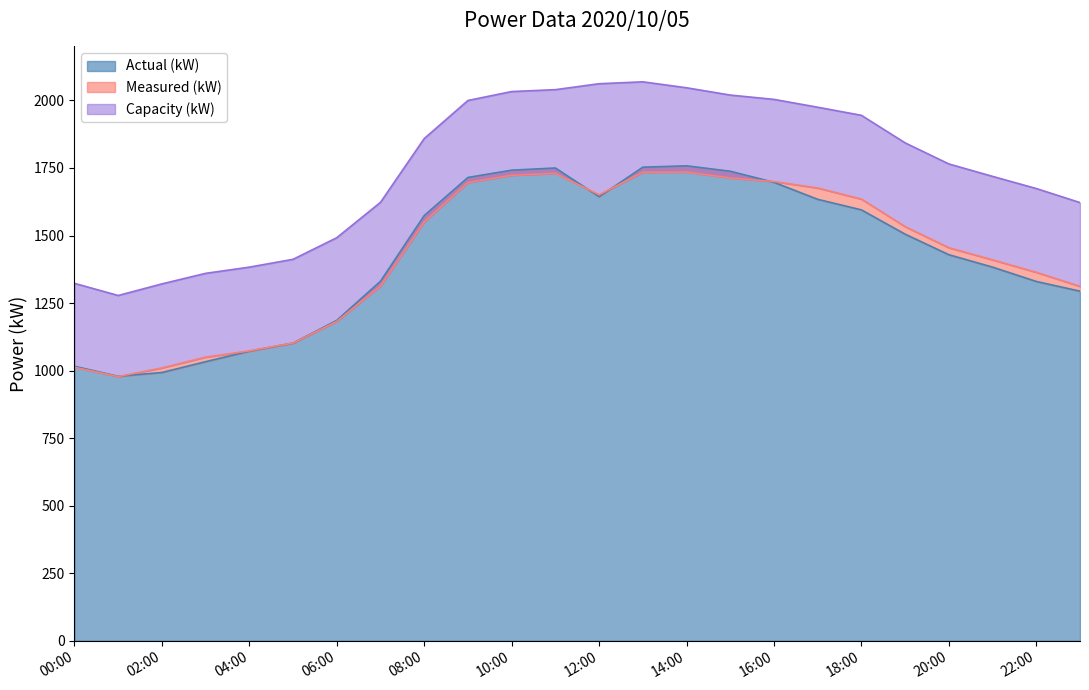

True or false: Actual (kW) and Capacity (kW) intersect in this chart.

False